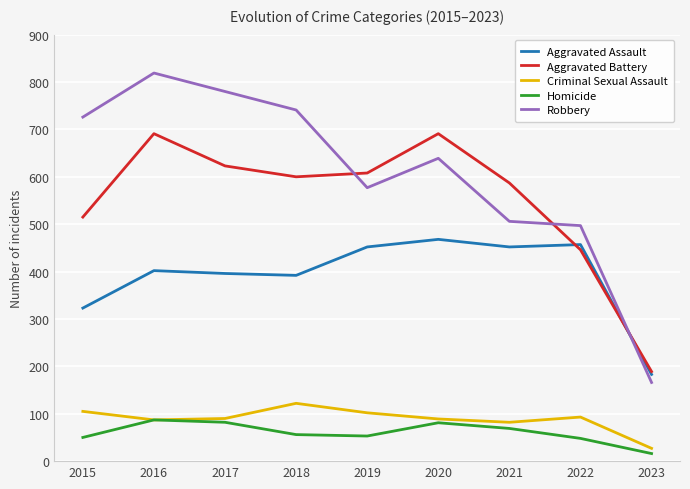

How many interior local peaks does the Aggravated Battery series have?

2